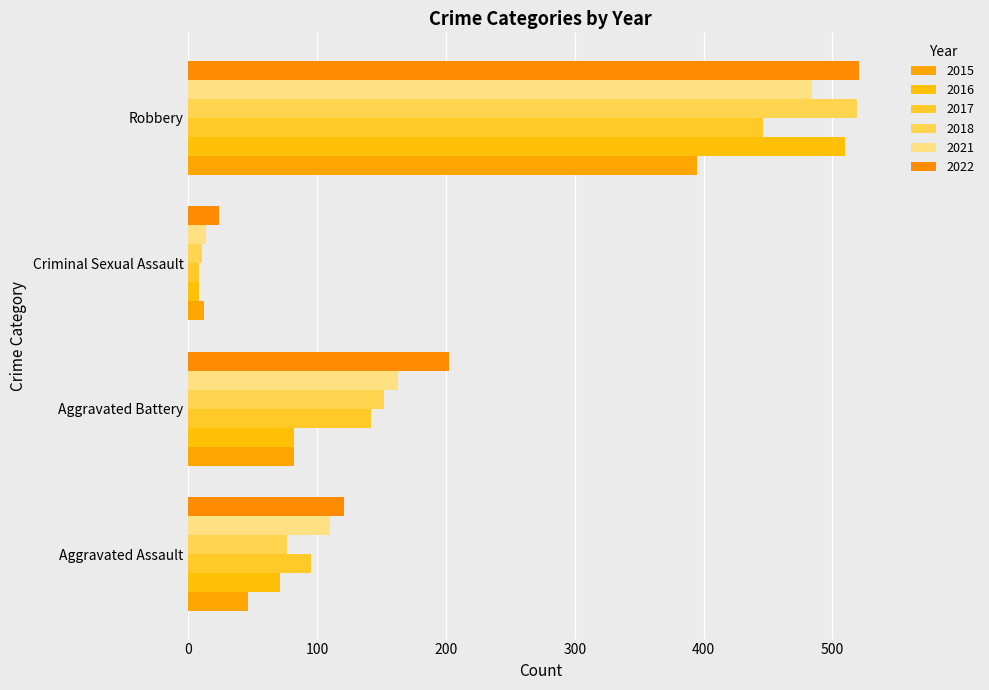

How many values in the 2018 series are below 152?

2